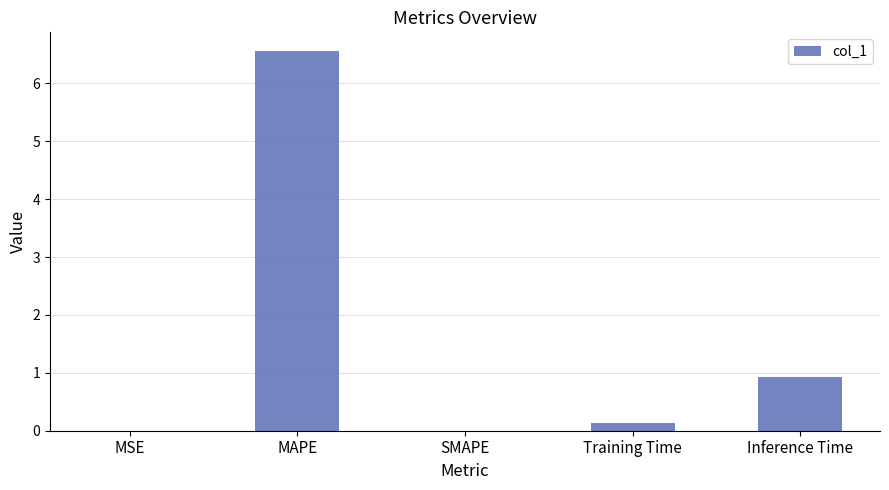

What is the approximate value at Inference Time?

0.9